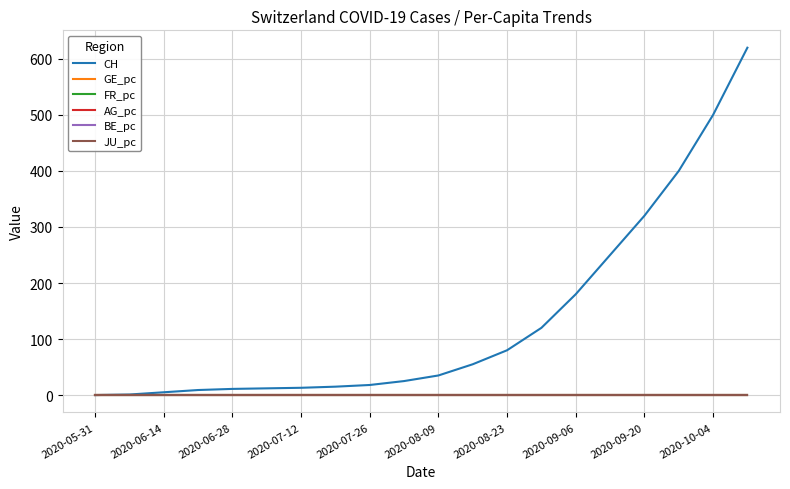

Which series has the largest range (max minus min)?

CH